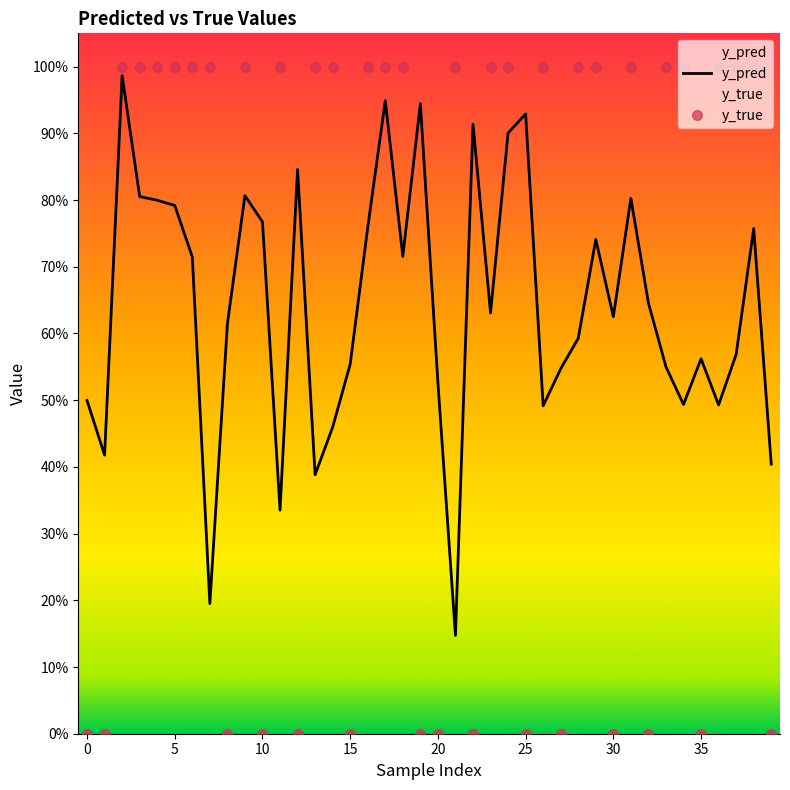

Reading right to left, what are all the values shown in this chart?

y_pred: 0.4	0.8	0.6	0.5	0.6	0.5	0.6	0.6	0.8	0.6	0.7	0.6	0.5	0.5	0.9	0.9	0.6	0.9	0.1	0.5	0.9	0.7	0.9	0.8	0.6	0.5	0.4	0.8	0.3	0.8	0.8	0.6	0.2	0.7	0.8	0.8	0.8	1.0	0.4	0.5
y_true: 0.0	1.0	1.0	1.0	0.0	1.0	1.0	0.0	1.0	0.0	1.0	1.0	0.0	1.0	0.0	1.0	1.0	0.0	1.0	0.0	0.0	1.0	1.0	1.0	0.0	1.0	1.0	0.0	1.0	0.0	1.0	0.0	1.0	1.0	1.0	1.0	1.0	1.0	0.0	0.0